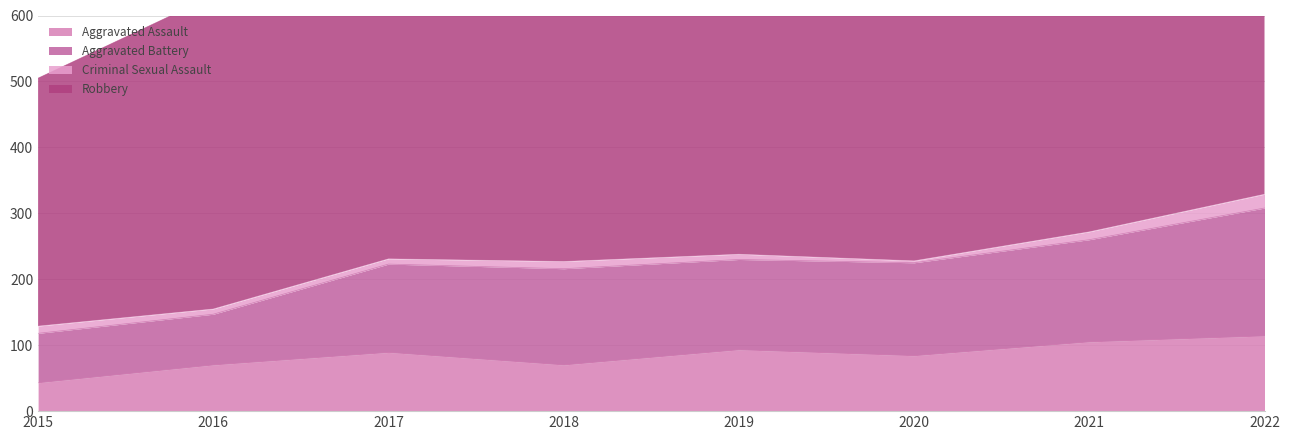

True or false: Aggravated Battery and Aggravated Assault cross at least once.

False